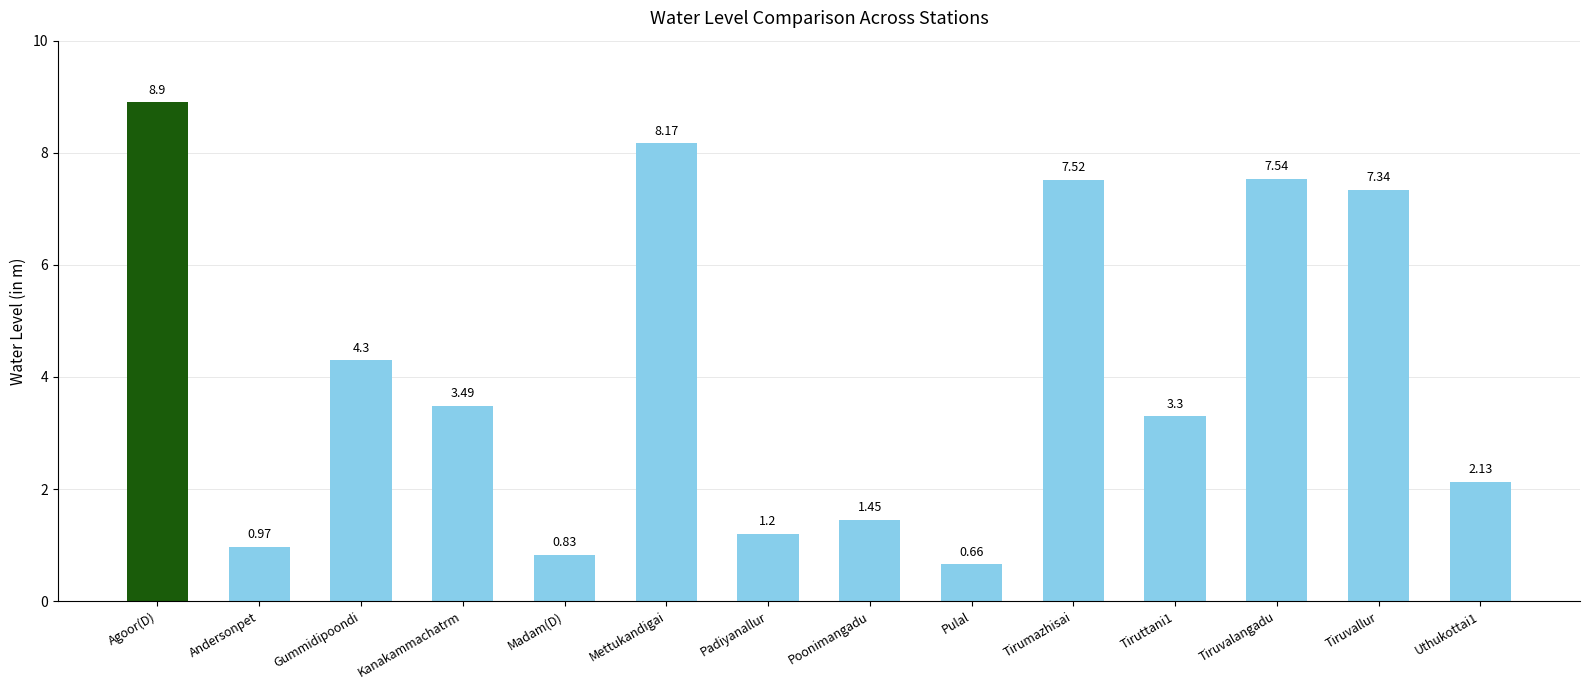

At which label does the data first exceed 3?

Agoor(D)